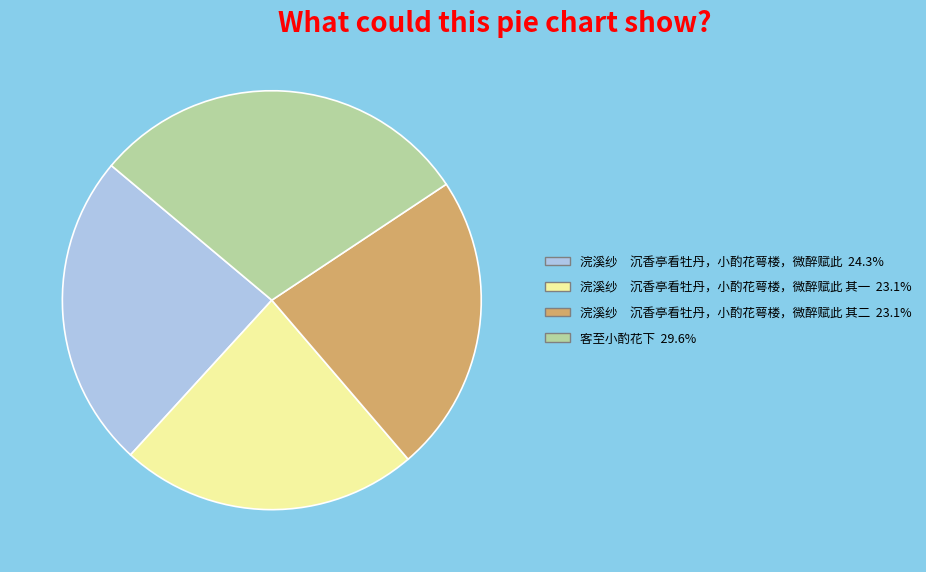

Does any single category account for the majority?

No